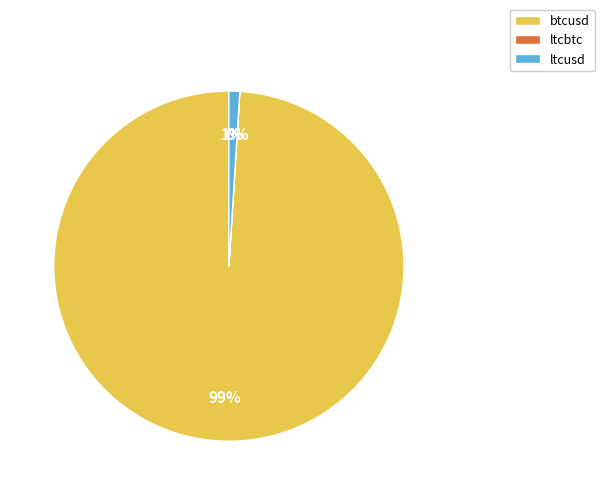

Which category has the biggest portion of the pie?

btcusd